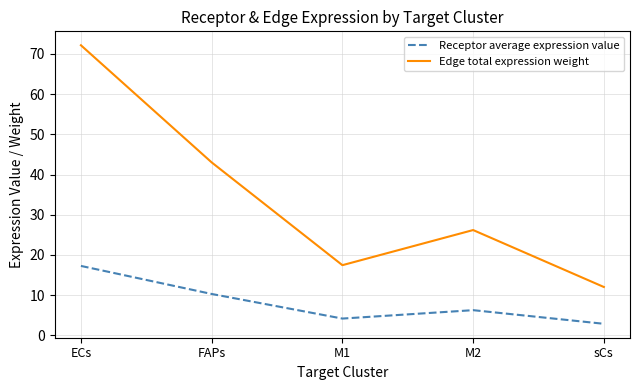

How many interior local valleys does the Receptor average expression value series have?

1